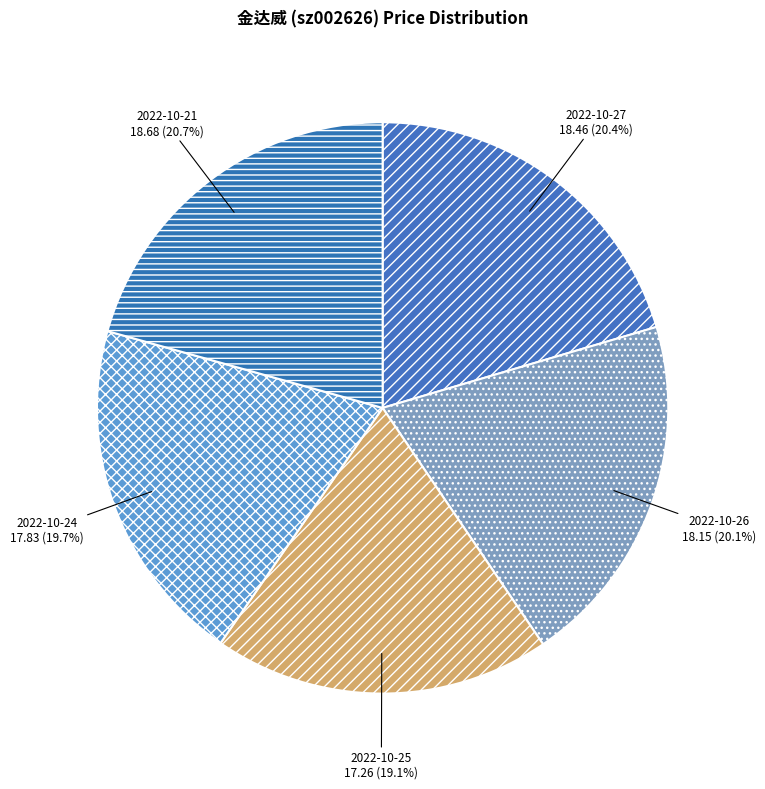

What is the ratio of the value at 2022-10-25 to the value at 2022-10-27?

0.9